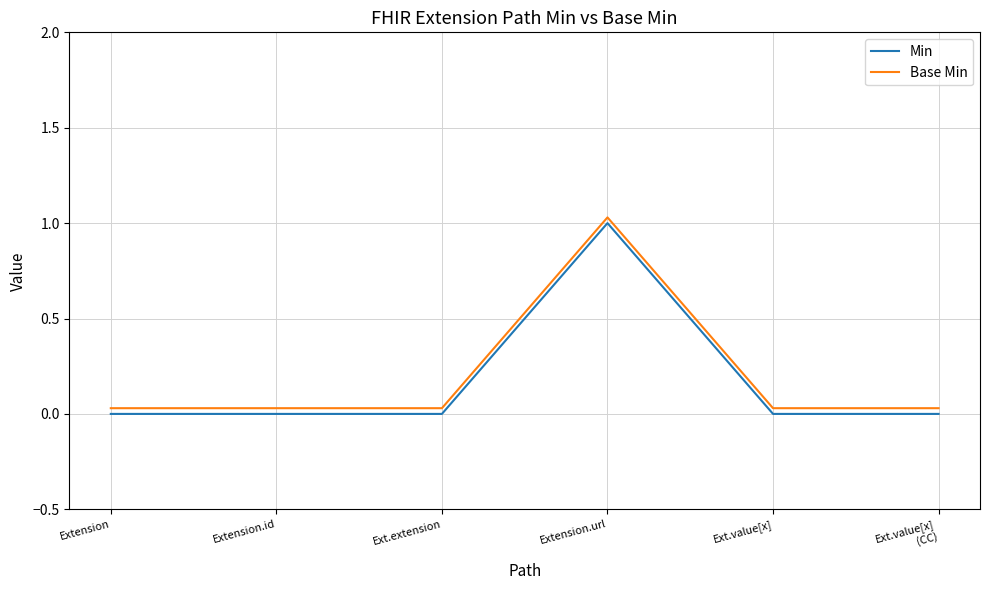

Reading left to right, list all the values displayed in this chart.

Min: Extension=0.0	Extension.id=0.0	Ext.extension=0.0	Extension.url=1.0	Ext.value[x]=0.0	Ext.value[x]
(CC)=0.0
Base Min: Extension=0.0	Extension.id=0.0	Ext.extension=0.0	Extension.url=1.0	Ext.value[x]=0.0	Ext.value[x]
(CC)=0.0